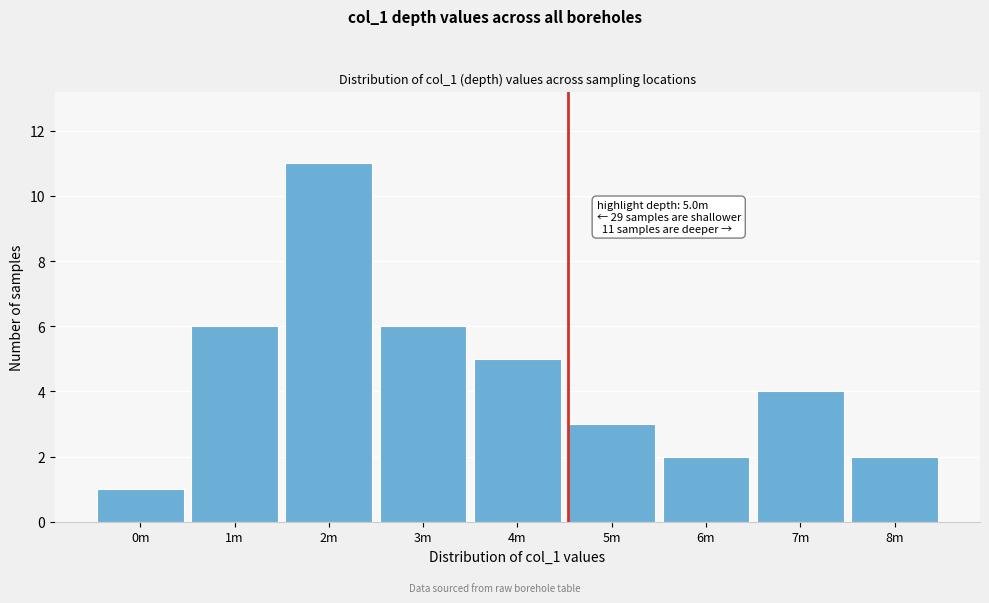

Reading right to left, what are all the values shown in this chart?

8m=2	7m=4	6m=2	5m=3	4m=5	3m=6	2m=11	1m=6	0m=1